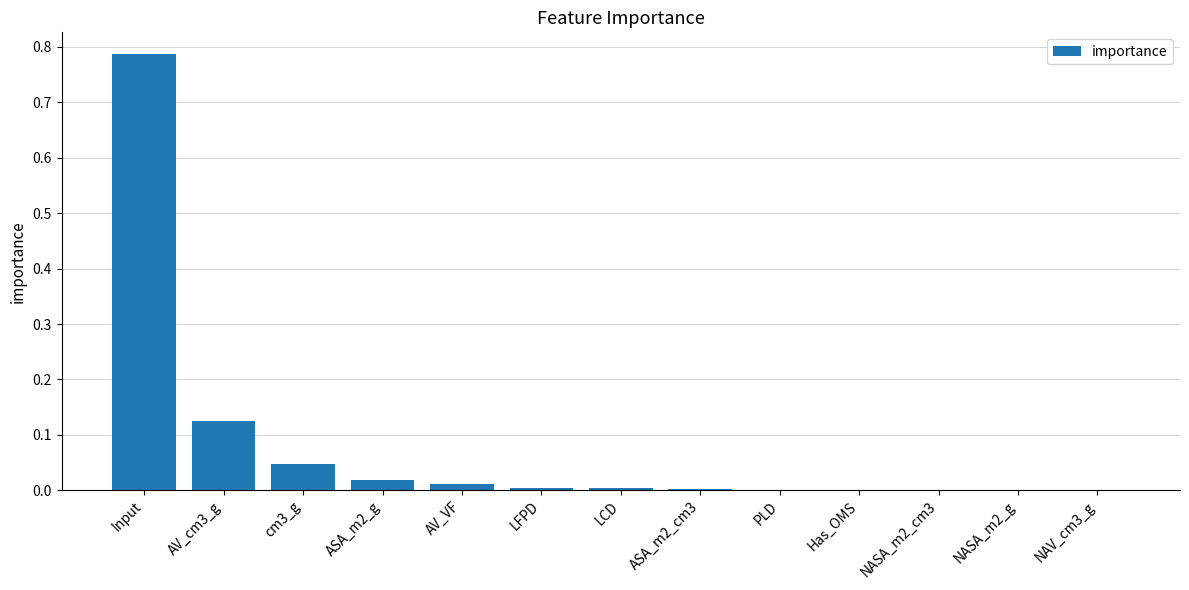

Between LFPD and AV_cm3_g, which is larger?

AV_cm3_g